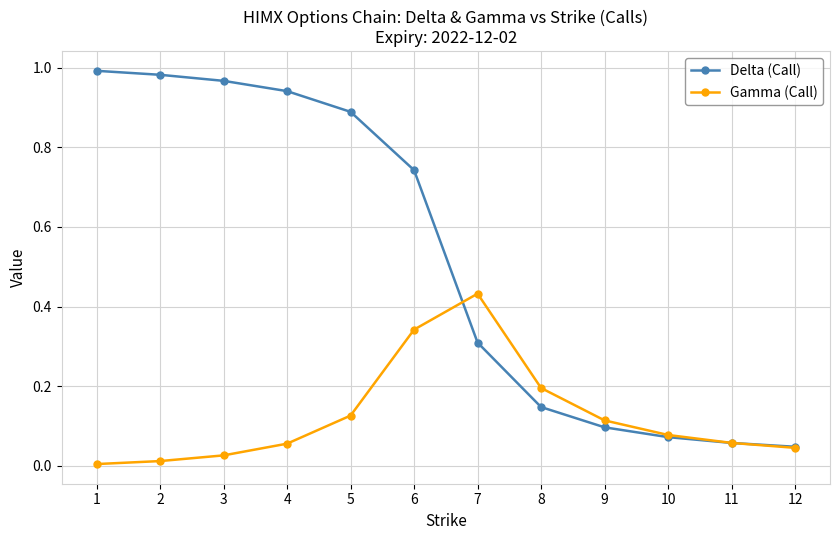

Between which two adjacent categories do Gamma (Call) and Delta (Call) first intersect?

6 and 7